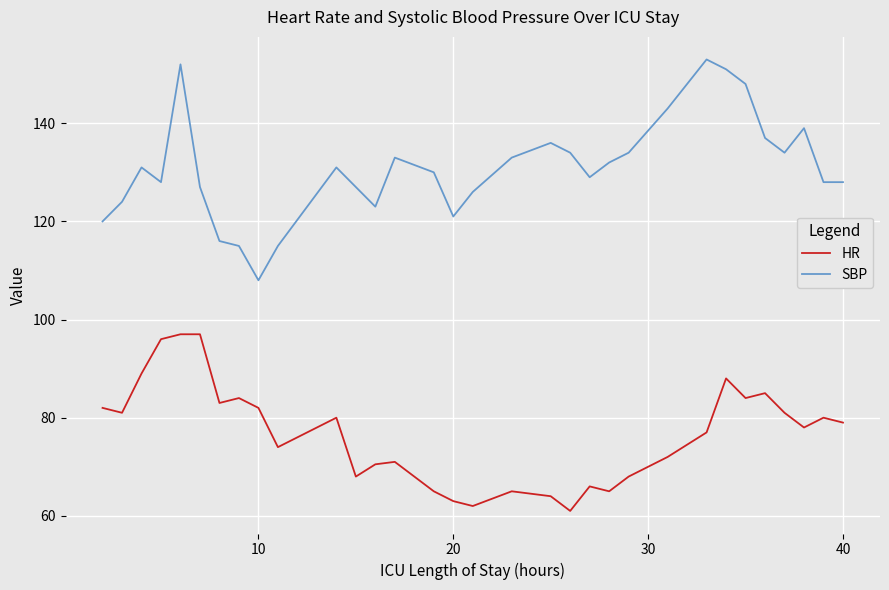

Which series has the largest total across all categories?

SBP